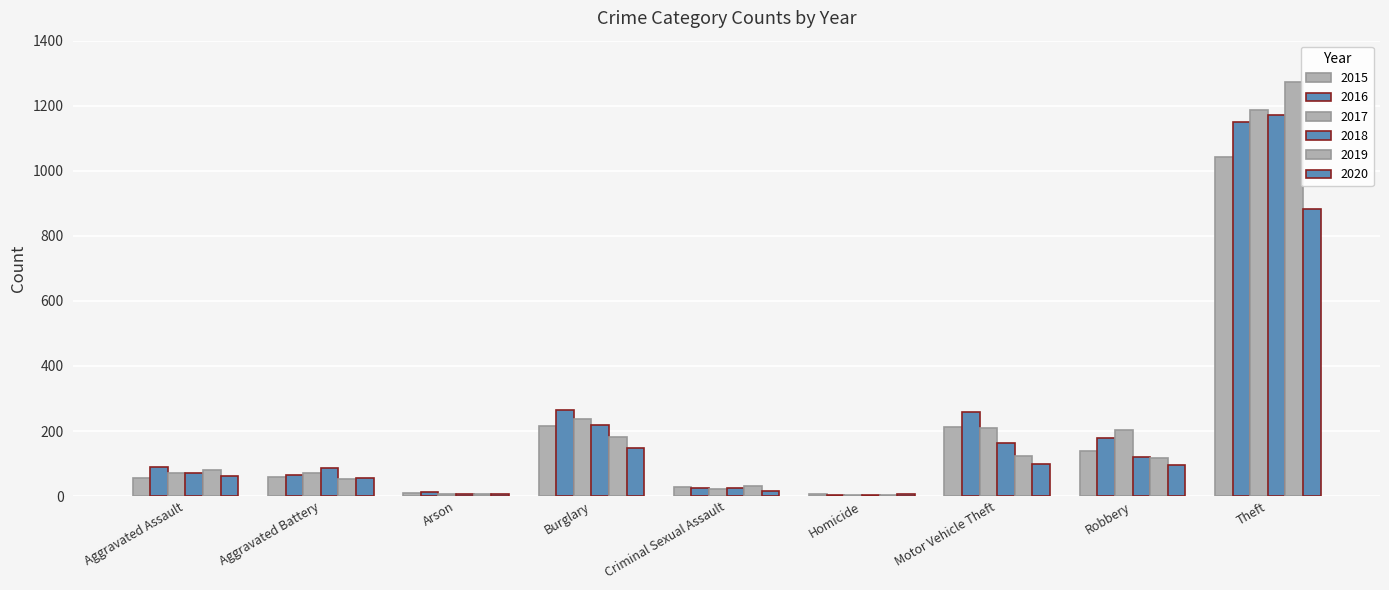

Which series has the largest total across all categories?

2016